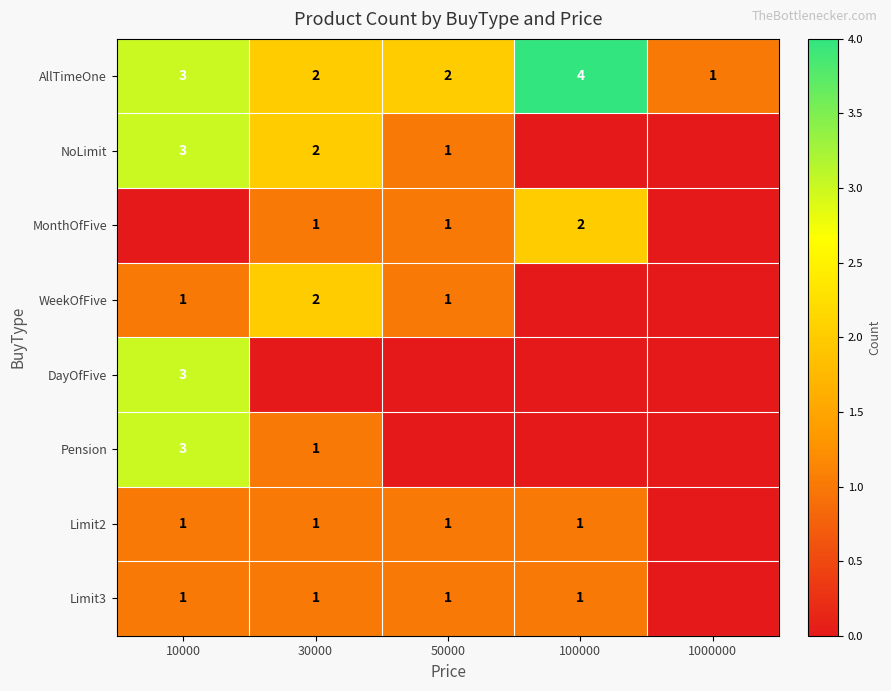

Which has a higher value, 30000 or 1000000?

30000